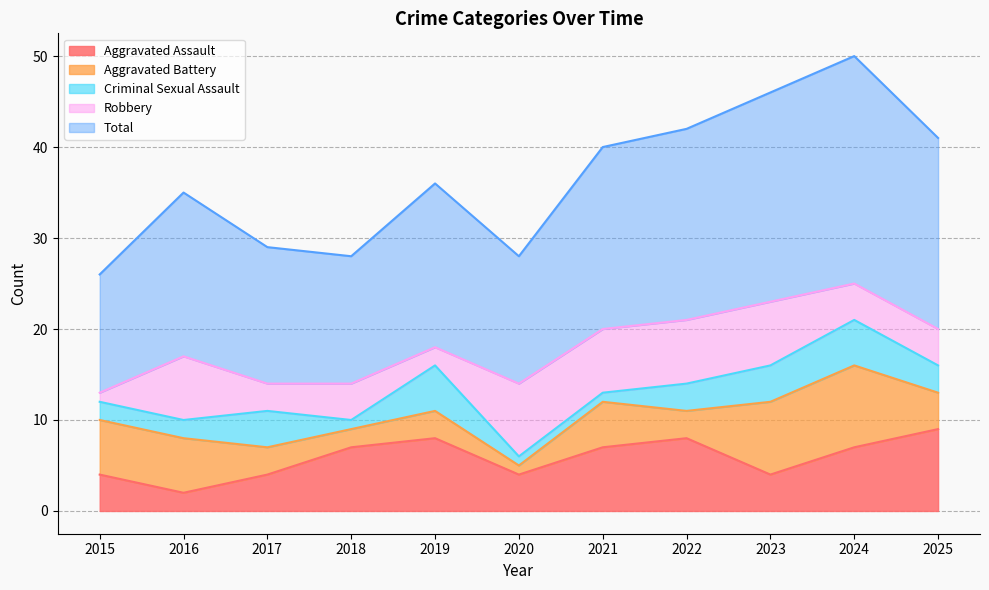

Count the number of data series in this chart.

5